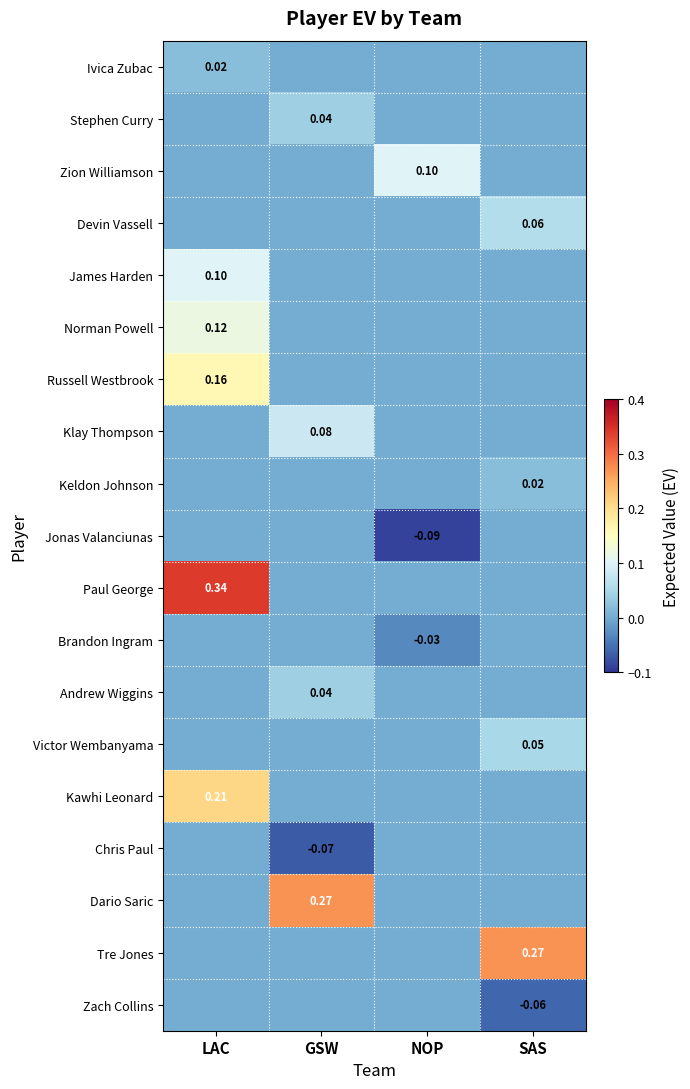

The value of Ivica Zubac at GSW is 0.0. True or false?

True